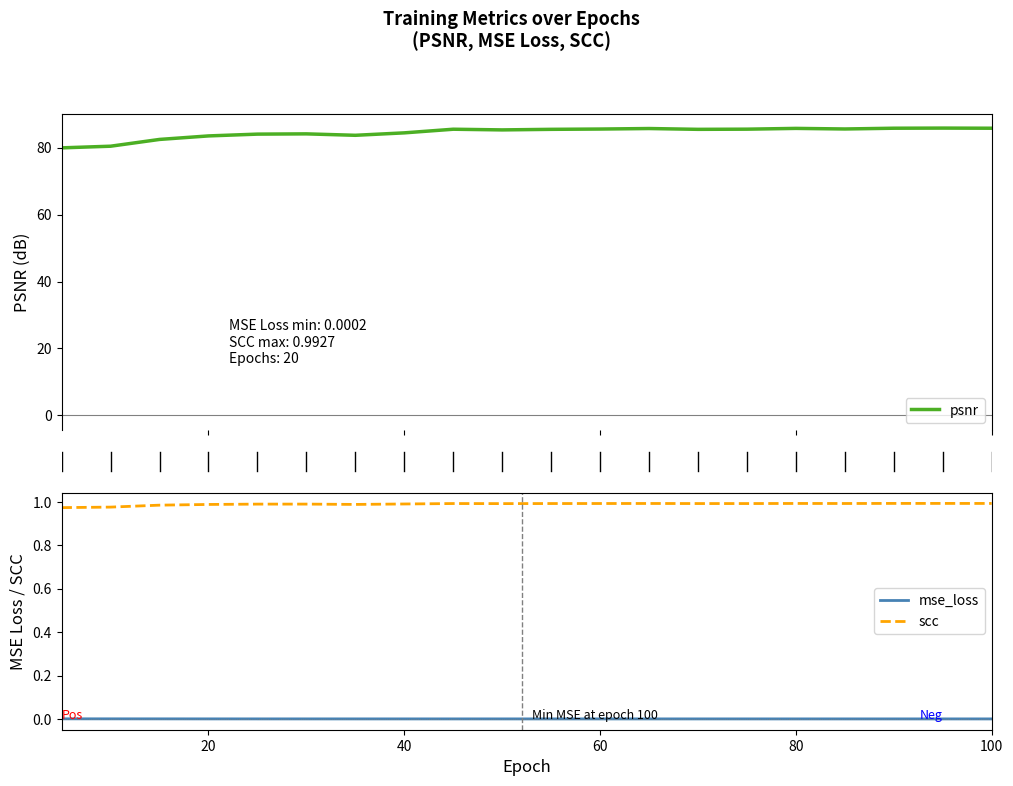

Which label corresponds to the largest value in the chart?

95